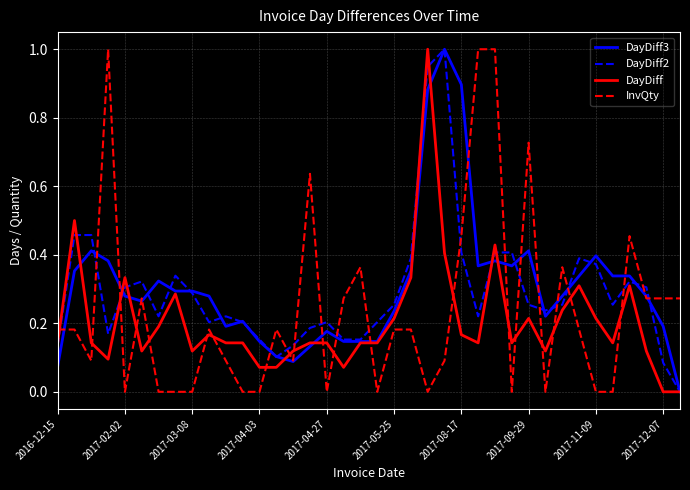

What is the maximum value shown in the chart?

1.0